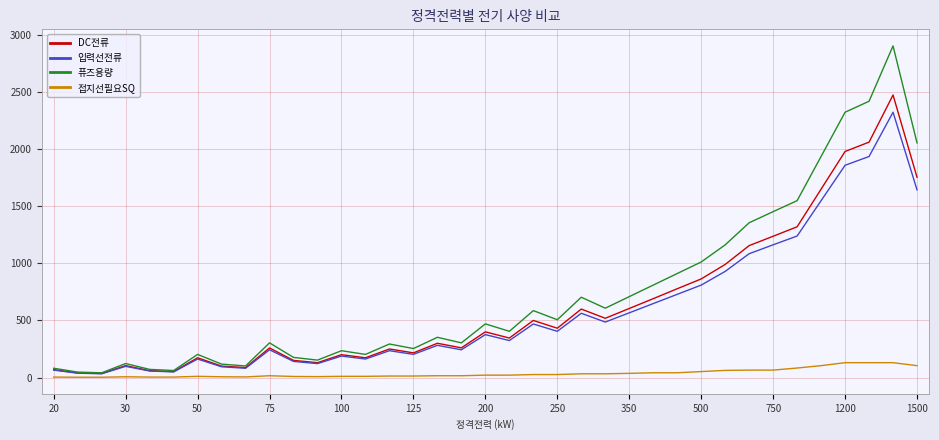

Rank the series by their maximum value, from highest to lowest.

퓨즈용량, DC전류, 입력선전류, 접지선필요SQ